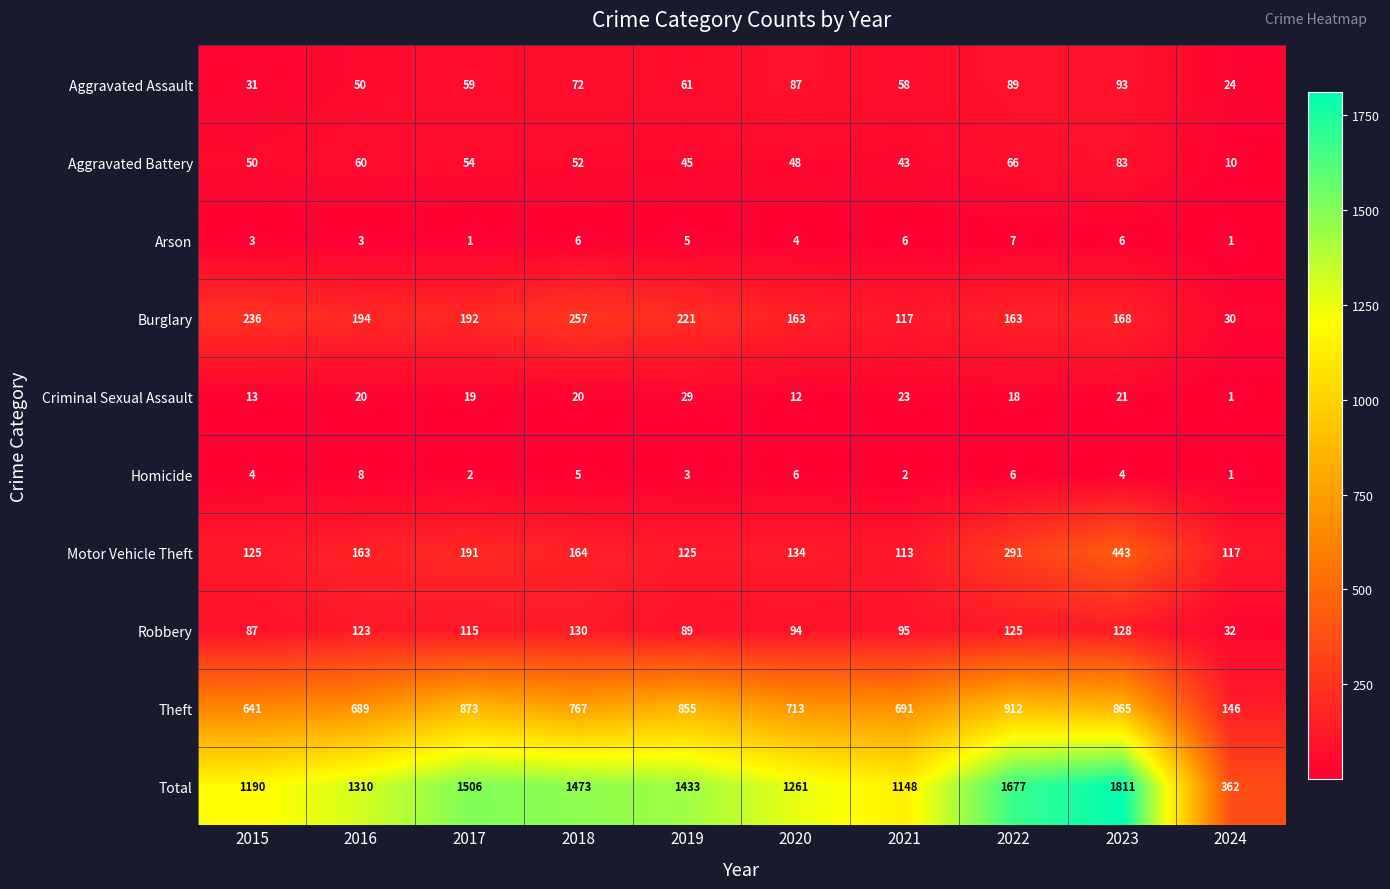

Which category has the highest value in the Homicide series?

2016